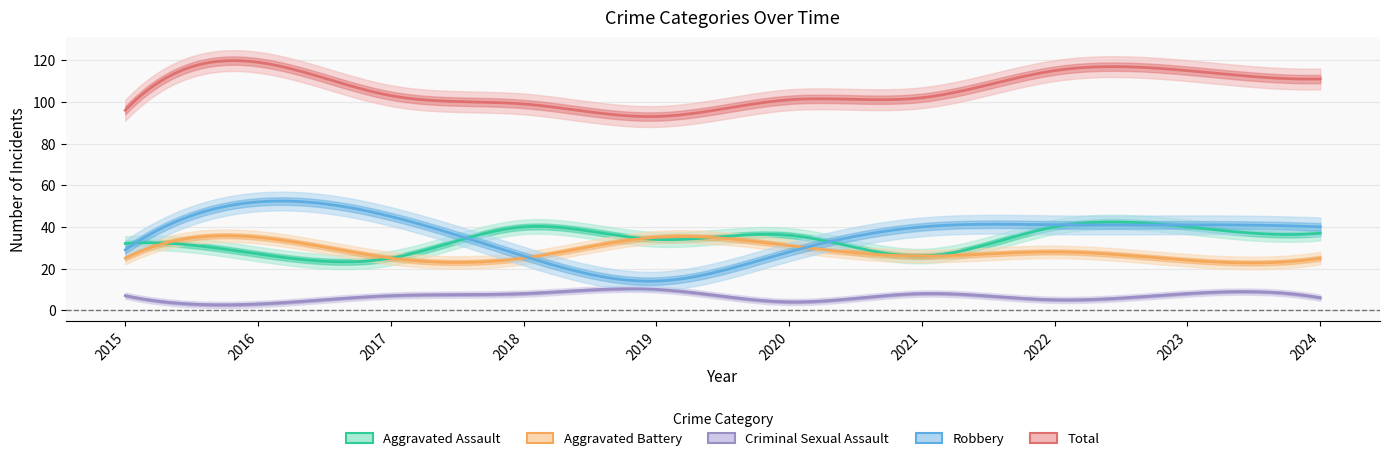

Between 2015 and 2024, which is larger?

2024